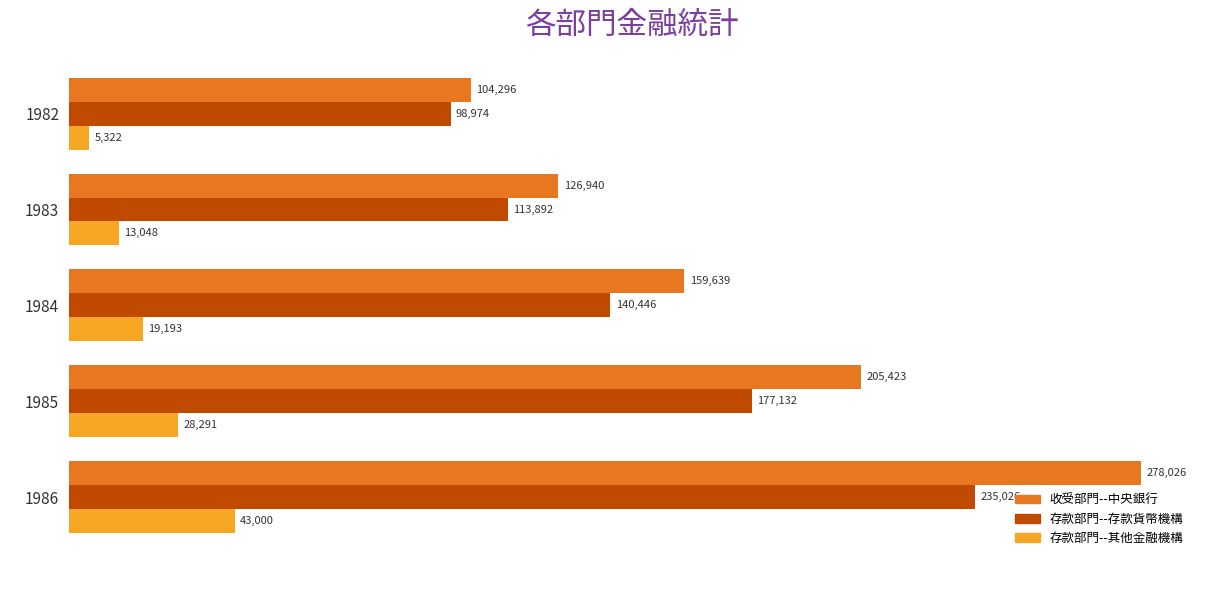

Which series has the largest total across all categories?

收受部門--中央銀行